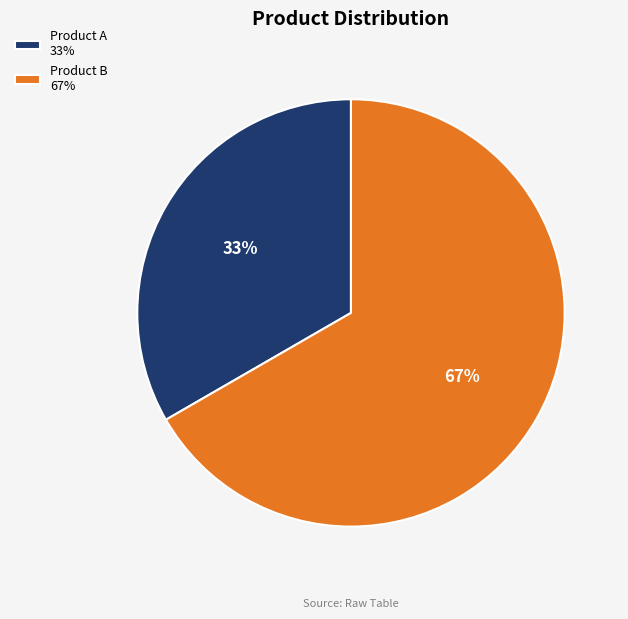

Combined, do Product A 33% and Product B 67% account for over 50%?

Yes